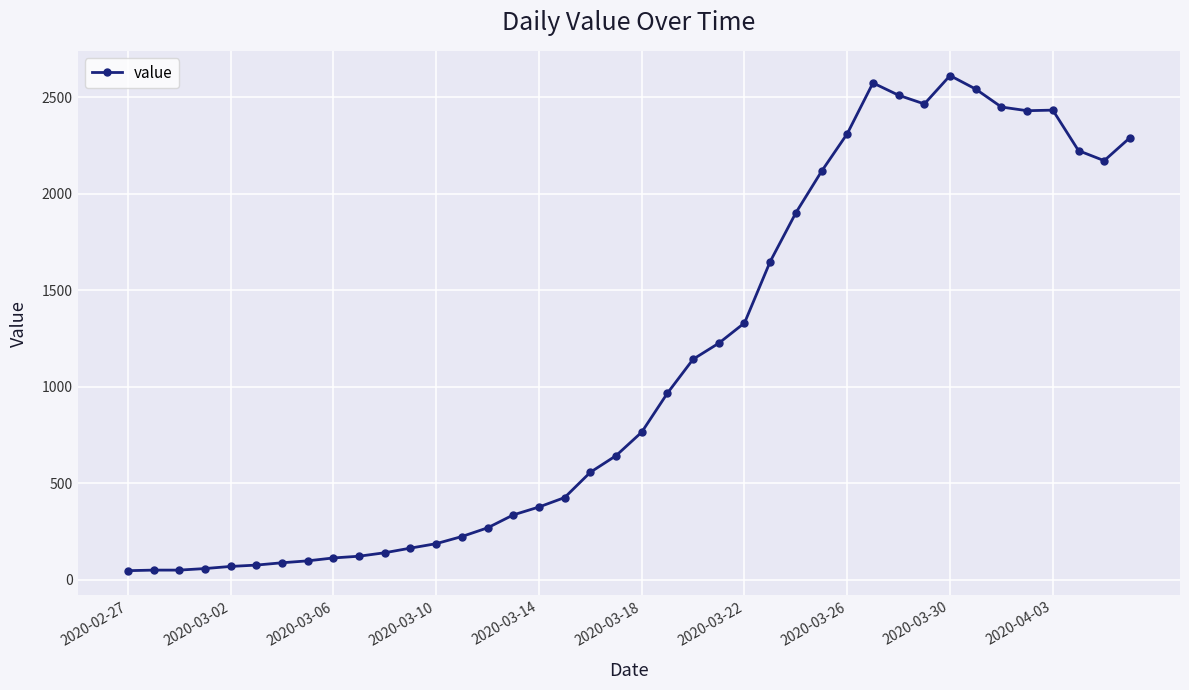

What is the value of the 18th point from the left?

426